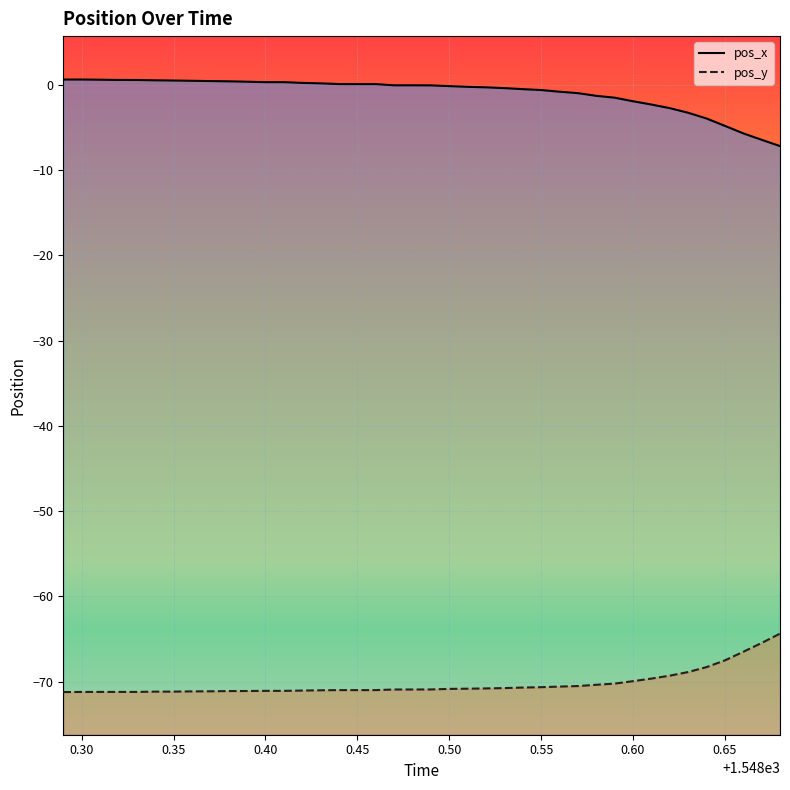

What is the minimum value for pos_x?

-7.2